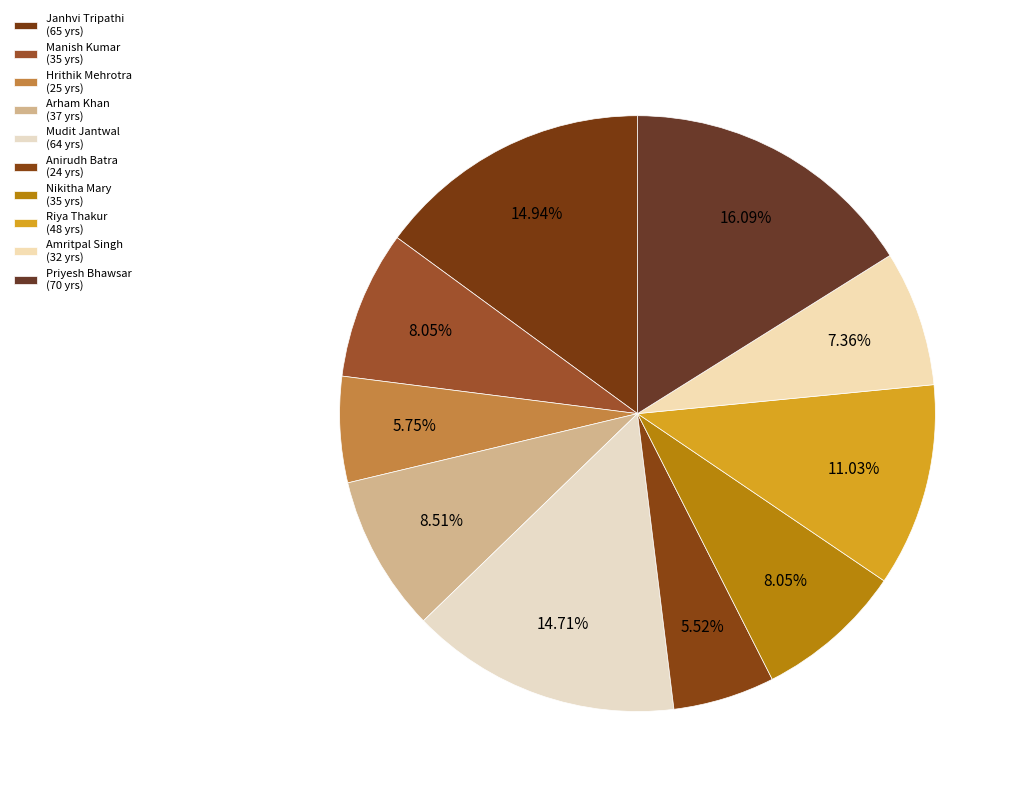

To the nearest percent, what is the difference between the Arham Khan and Janhvi Tripathi slice percentages?

6%